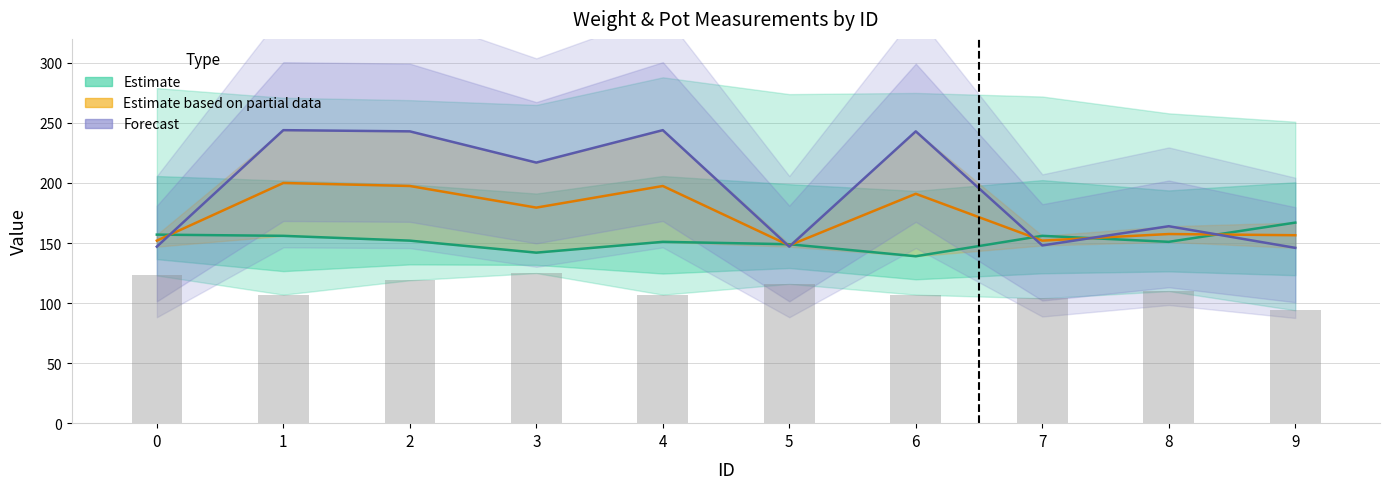

What is the value of the Estimate based on partial data bar at the 10th from the left?

156.5